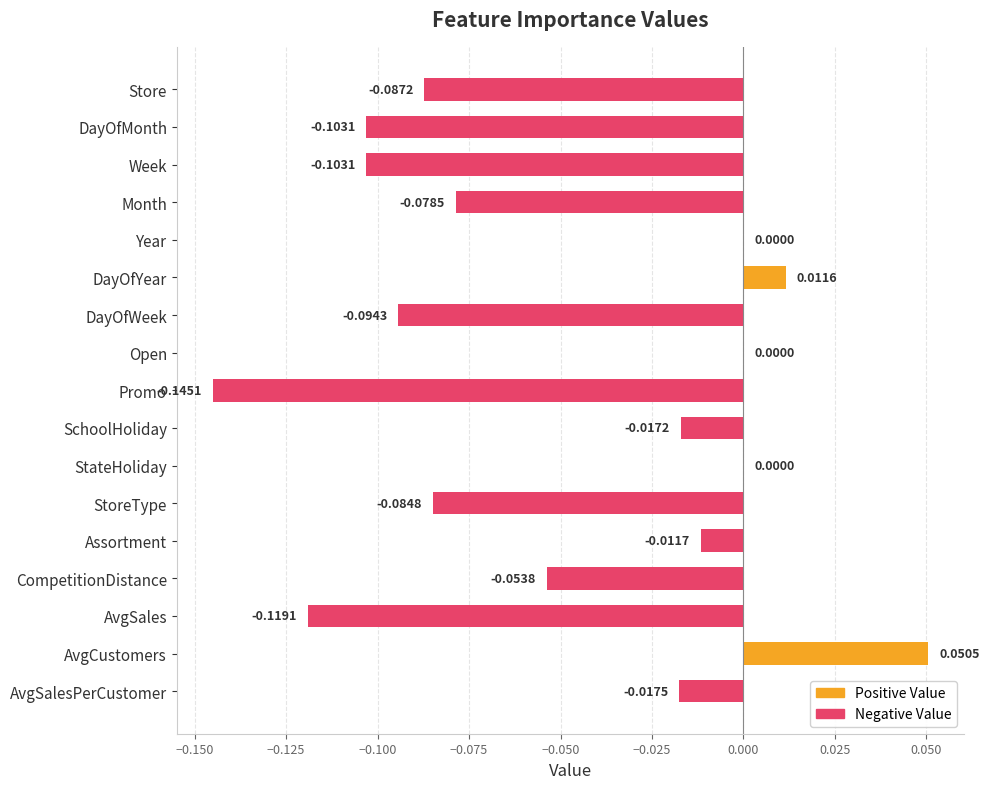

What is the change in value from Week to SchoolHoliday?

+0.1